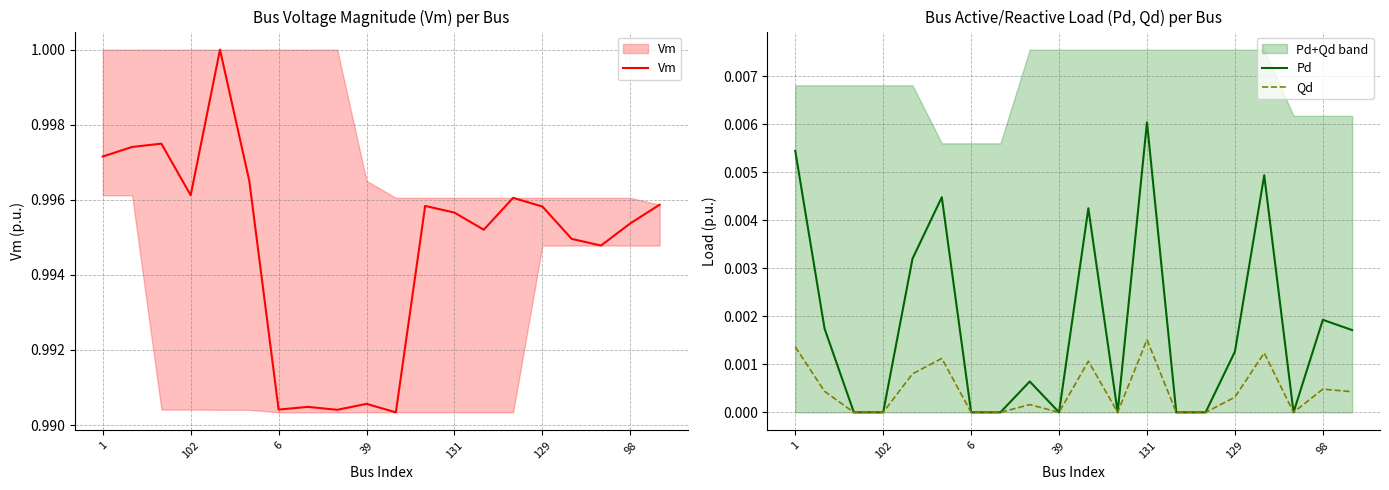

Reading left to right, list all the values displayed in this chart.

Vm: 1.0	1.0	1.0	1.0	1.0	1.0	1.0	1.0	1.0	1.0	1.0	1.0	1.0	1.0	1.0	1.0	1.0	1.0	1.0	1.0
Pd: 0.0	0.0	0.0	0.0	0.0	0.0	0.0	0.0	0.0	0.0	0.0	0.0	0.0	0.0	0.0	0.0	0.0	0.0	0.0	0.0
Qd: 0.0	0.0	0.0	0.0	0.0	0.0	0.0	0.0	0.0	0.0	0.0	0.0	0.0	0.0	0.0	0.0	0.0	0.0	0.0	0.0